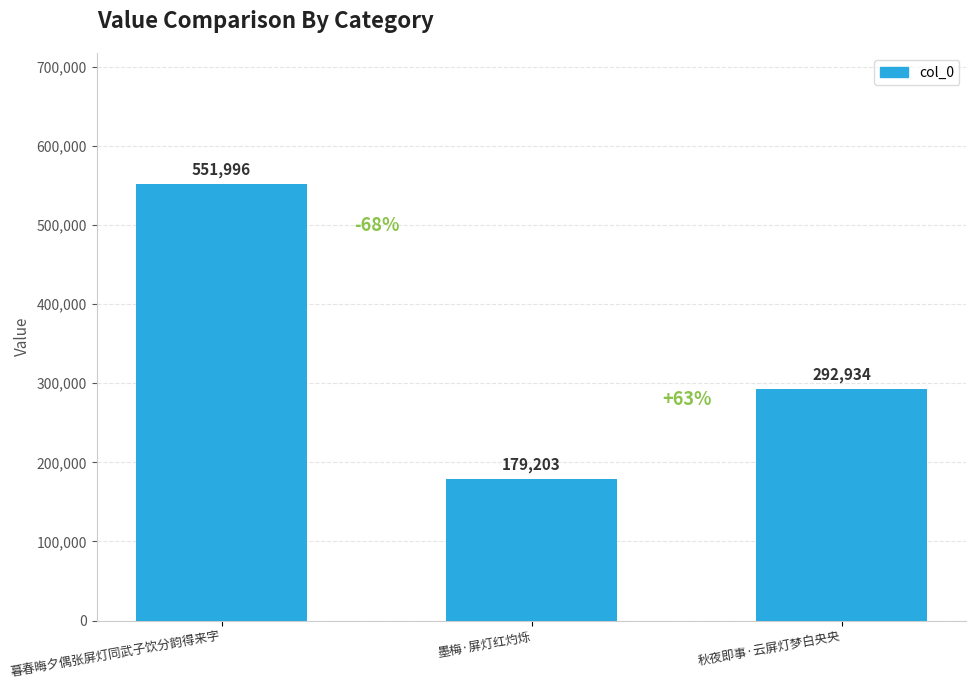

Is it true that the value at 秋夜即事·云屏灯梦白央央 is 292934?

True